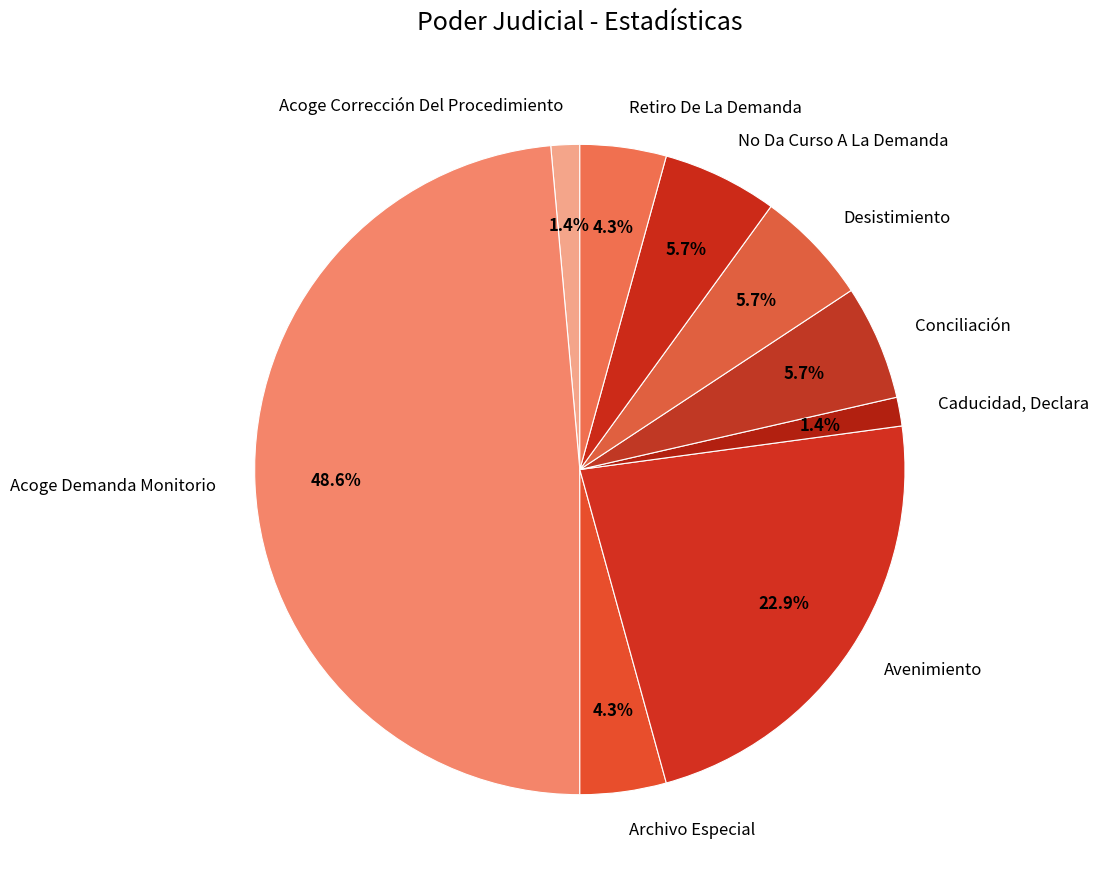

Combined, what portion of the pie is No Da Curso A La Demanda and Archivo Especial?

10.0%